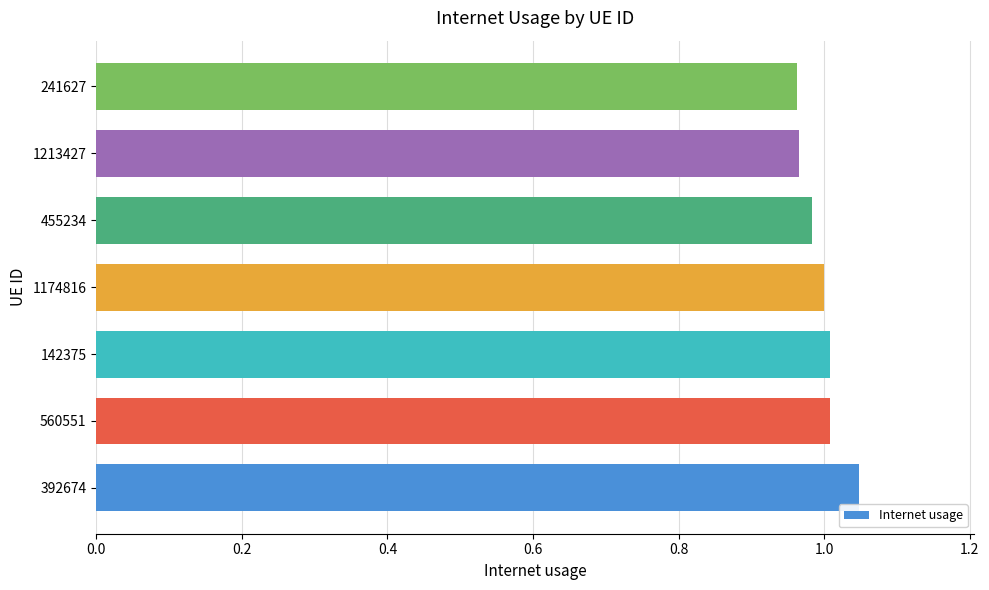

Between 560551 and 1213427, which is larger?

560551